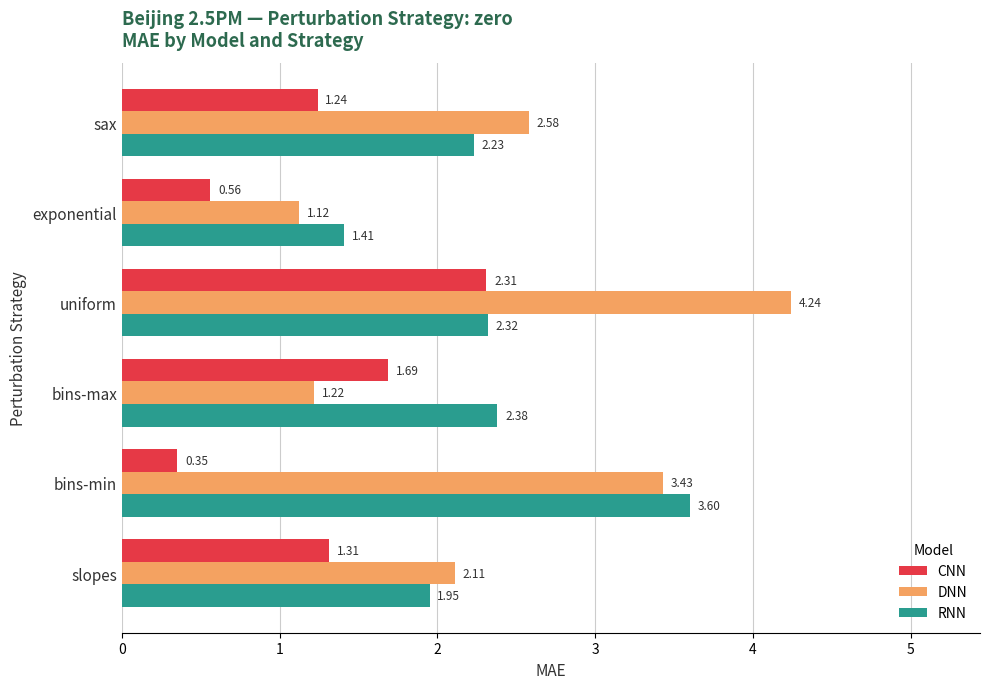

Count the CNN values in the range 0 to 1.

2